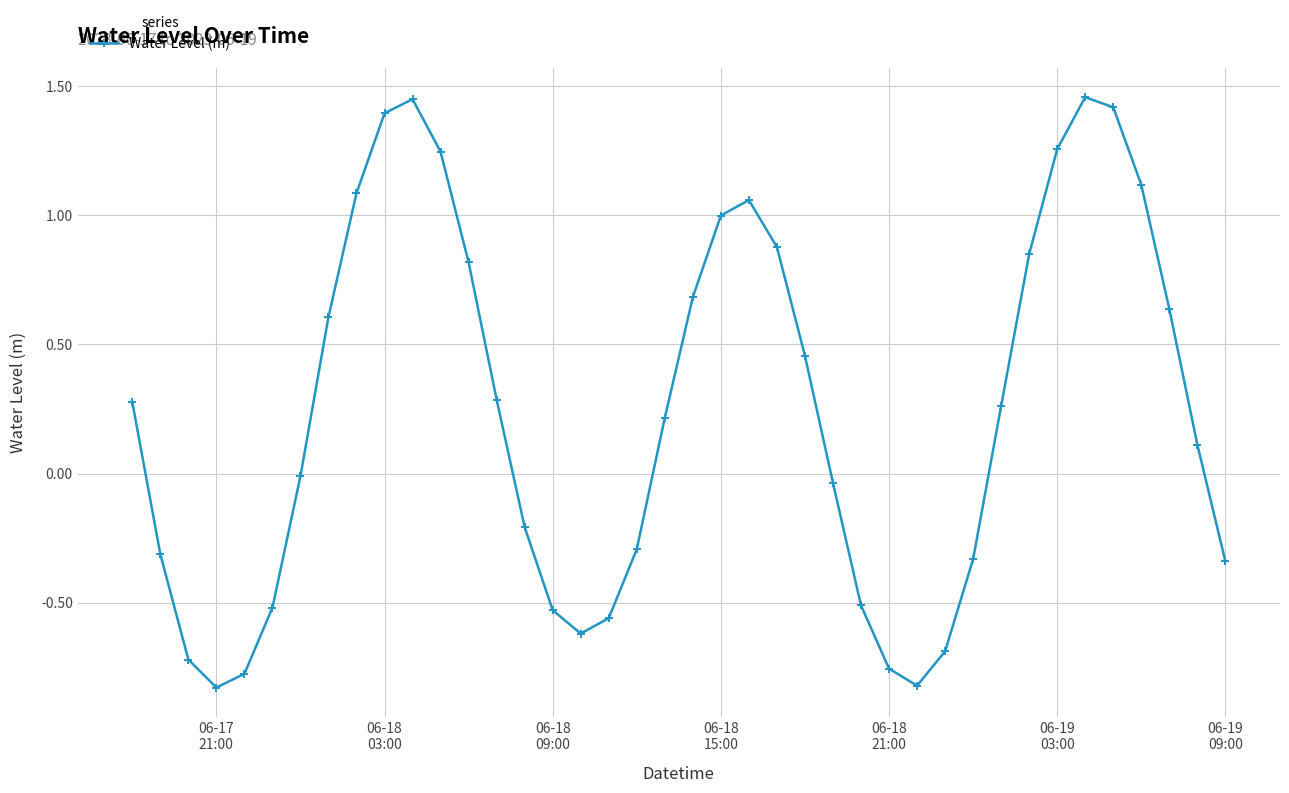

What is the average value?

0.2